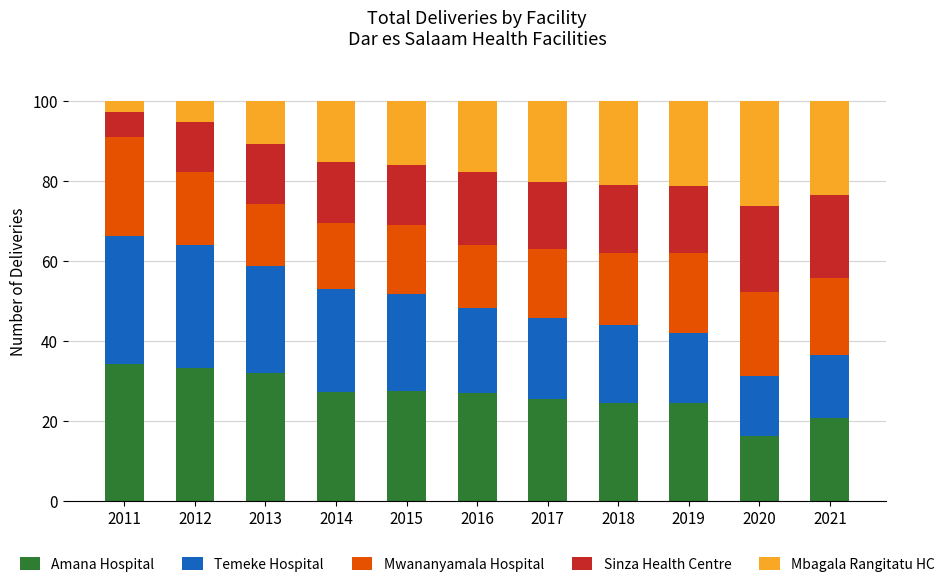

True or false: Amana Hospital has a value of 27.4 at 2021.

False